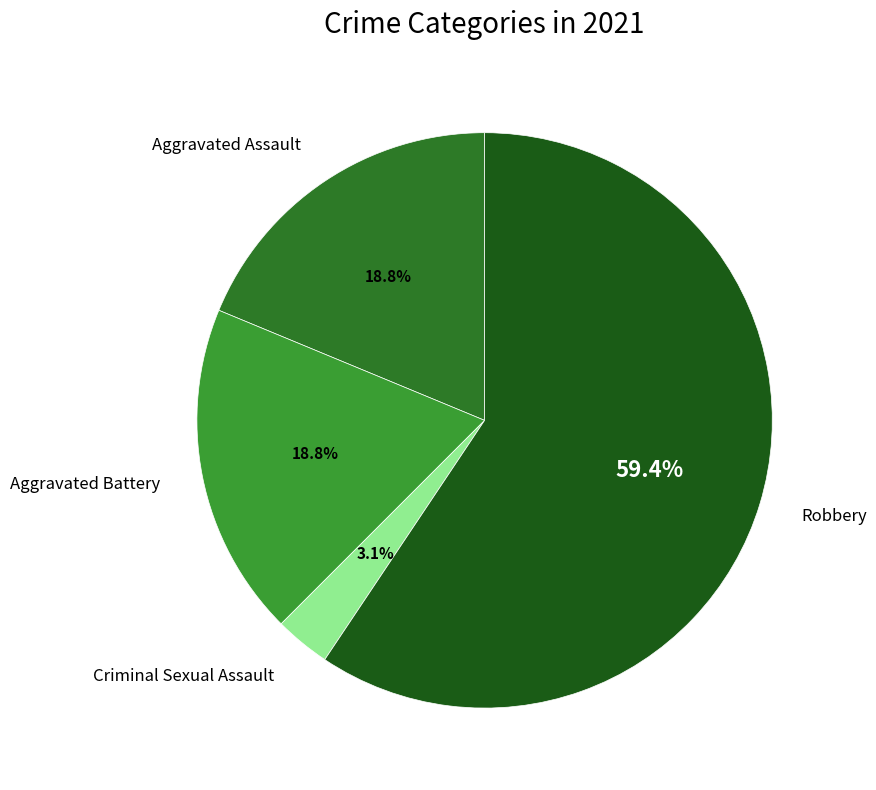

Which category has the biggest portion of the pie?

Robbery